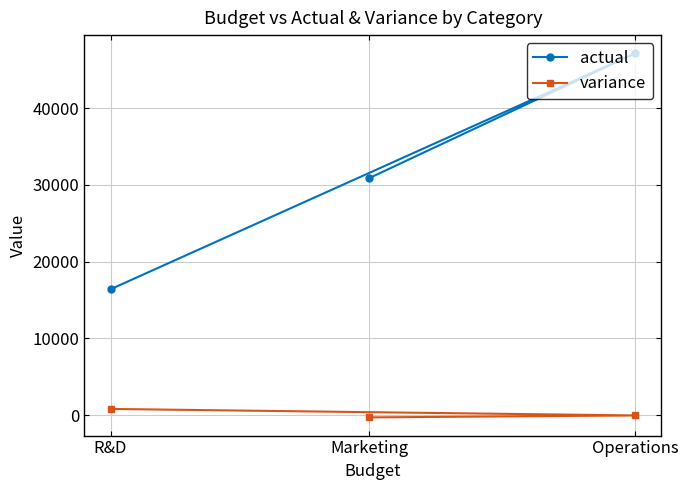

Is the value of actual at Operations greater than the value of variance at R&D?

Yes